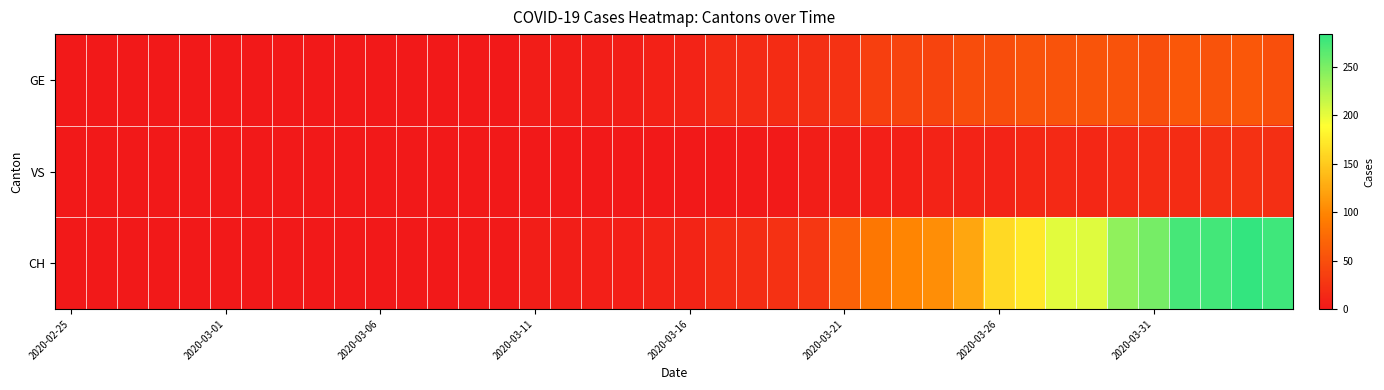

What is the maximum value shown in the chart?

284